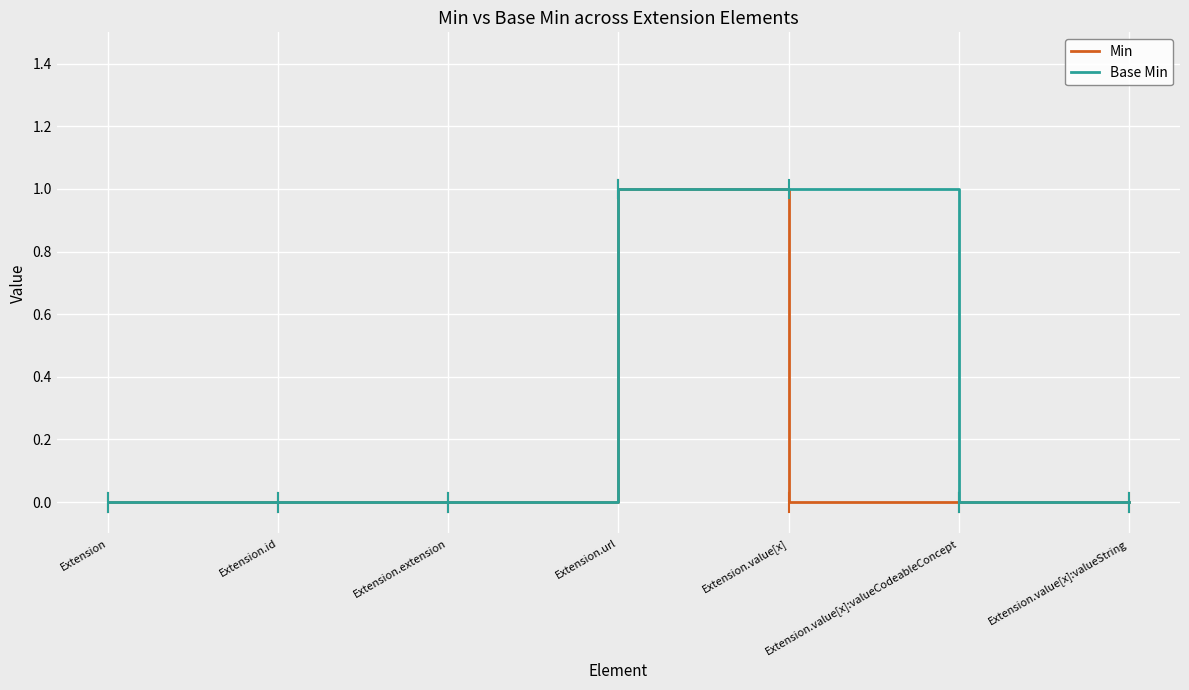

Rank the series at Extension.value[x] from lowest to highest value.

Min, Base Min